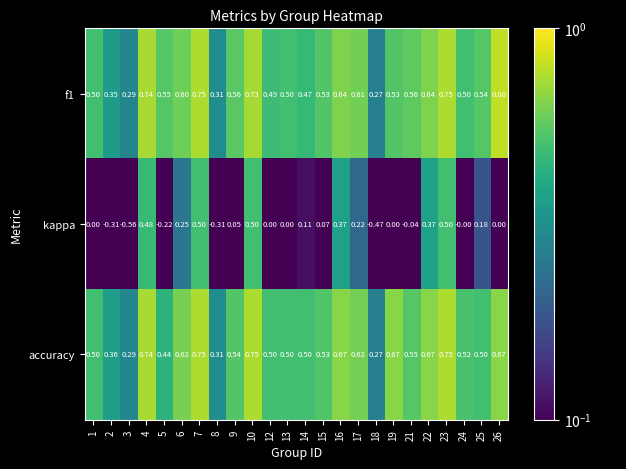

Is the value of f1 at 8 greater than the value of kappa at 25?

Yes